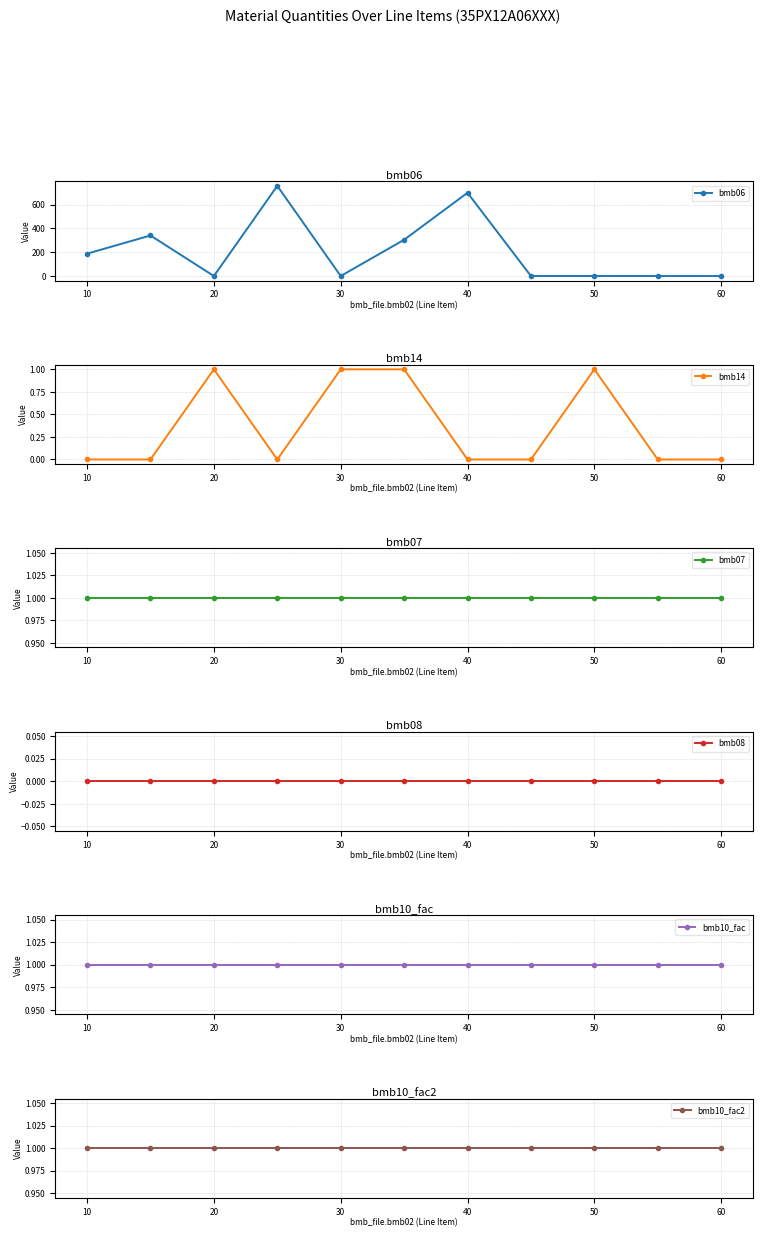

The value of bmb06 at 20 is 0.0. True or false?

True